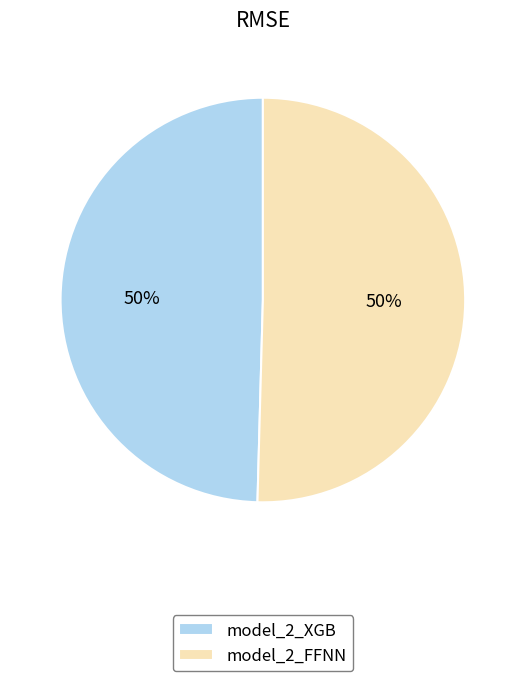

Do model_2_XGB and model_2_FFNN together represent more than half of the pie?

Yes